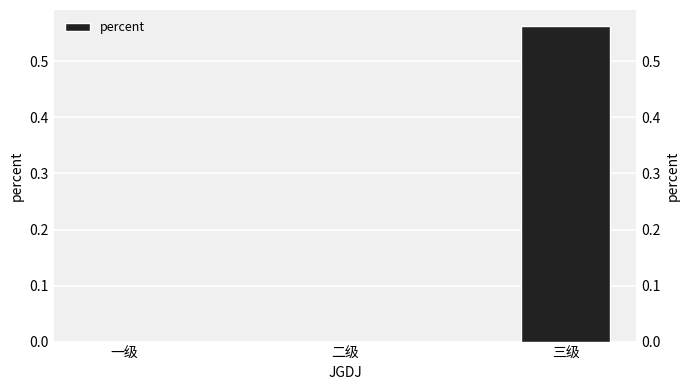

Which label corresponds to the smallest value in the chart?

一级